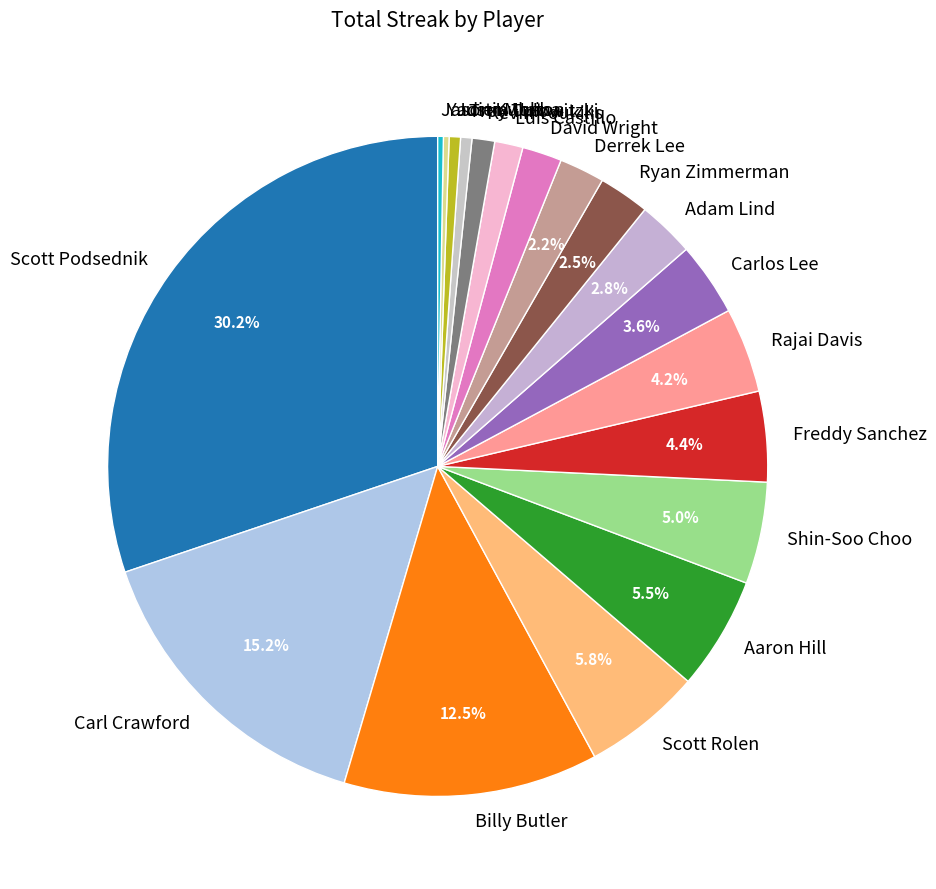

Do Justin Upton and Adam Lind together represent more than half of the pie?

No